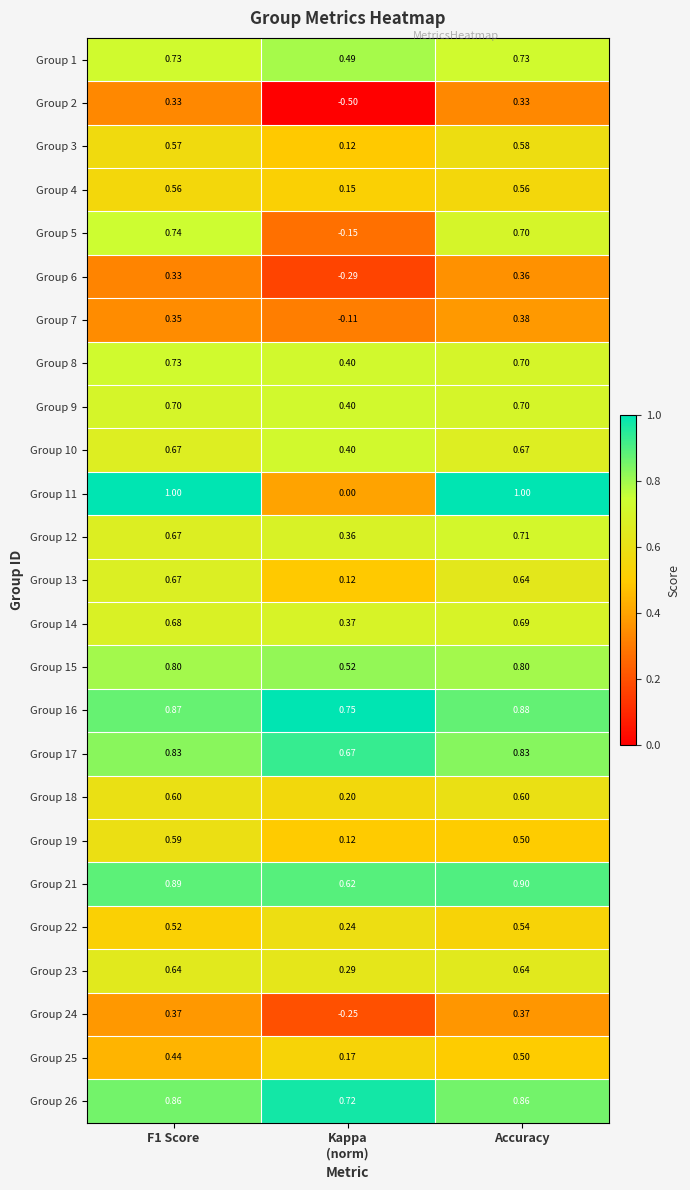

Is the value of Group 6 at F1 Score greater than the value of Group 21 at Accuracy?

No